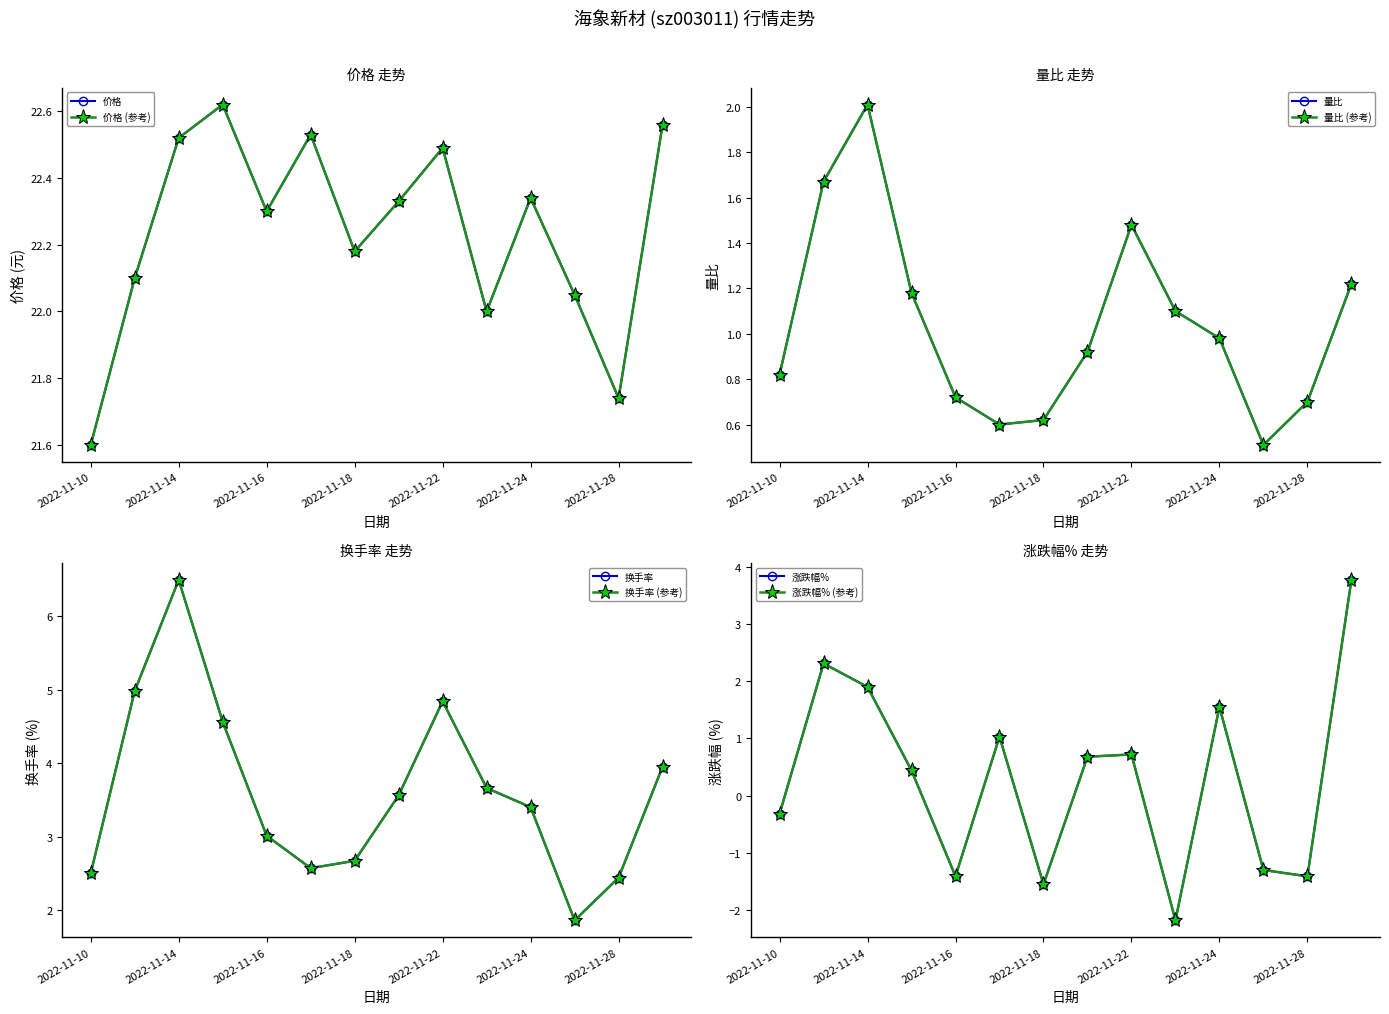

Where is 涨跌幅% nearest to the value 0?

2022-11-10